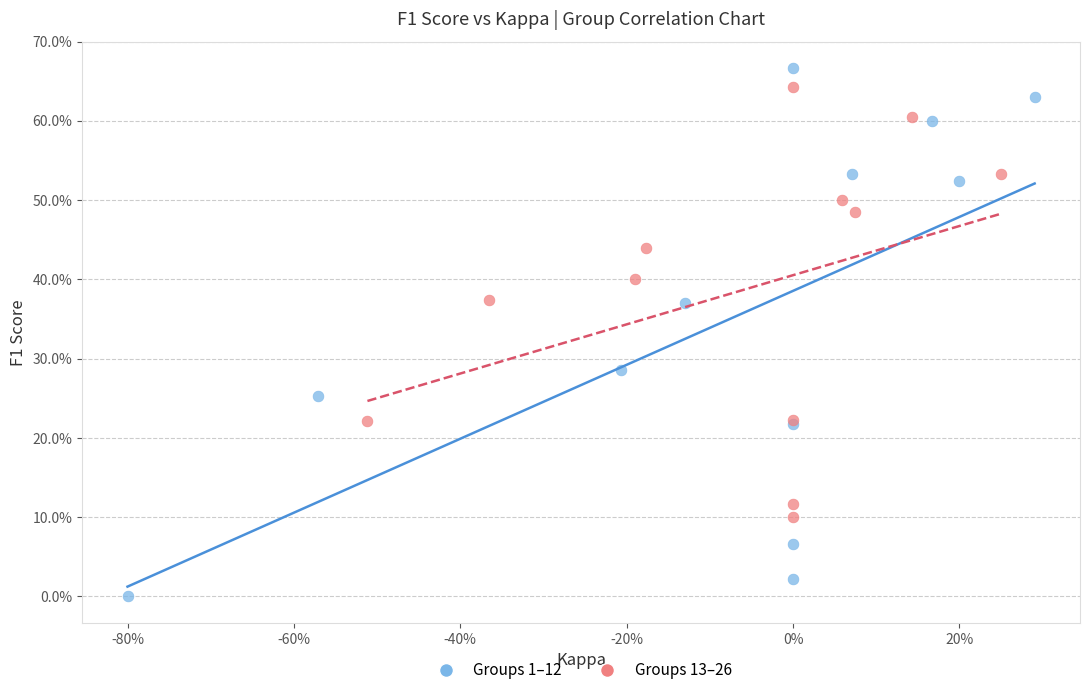

Which series reaches the maximum Y coordinate?

Groups 1–12